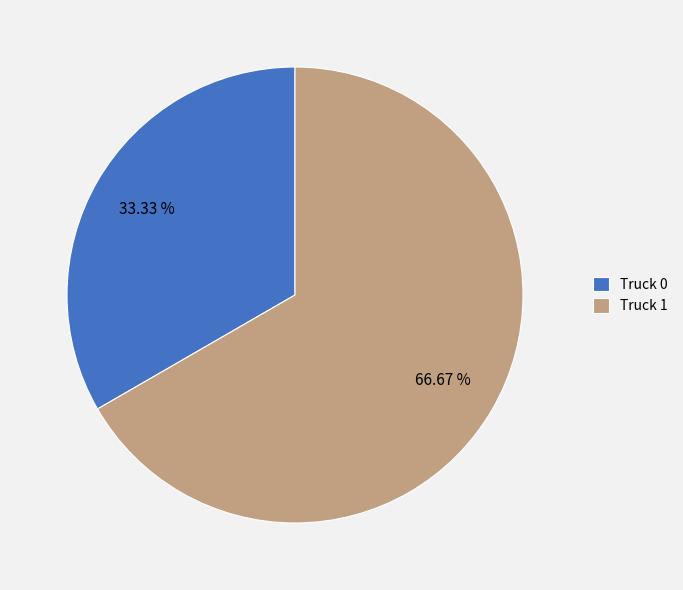

The Truck 1 slice represents 52% of the pie. True or false?

False